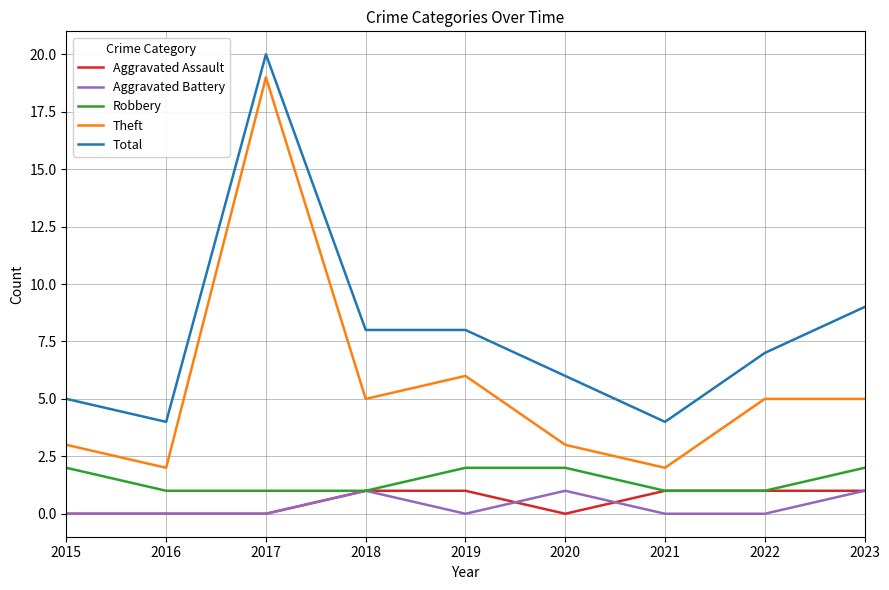

Which series has the largest range (max minus min)?

Theft